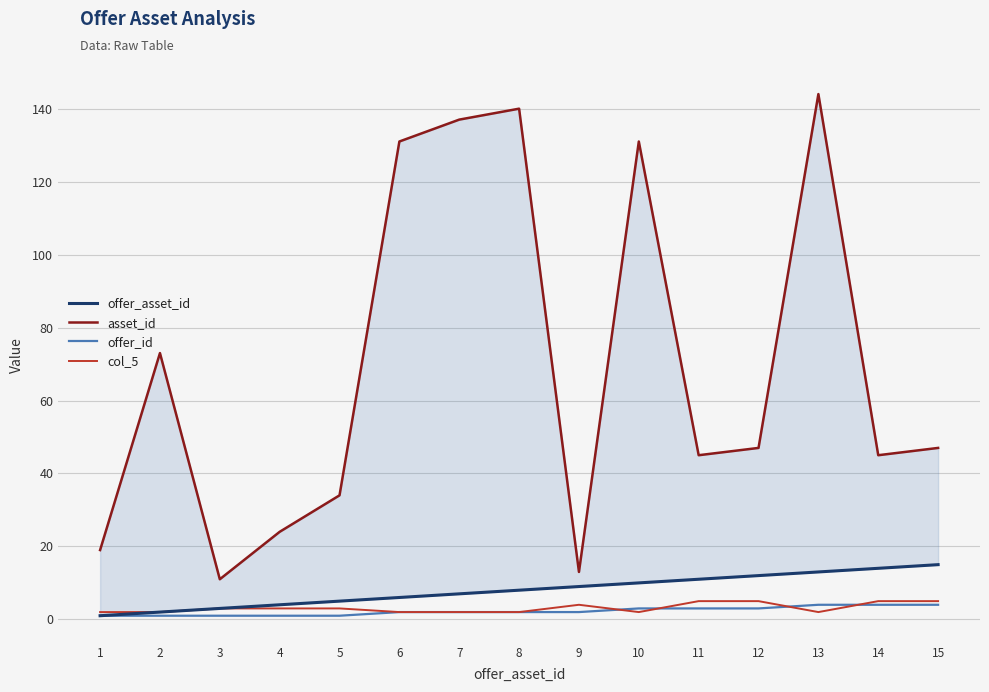

True or false: asset_id and offer_id cross at least once.

False